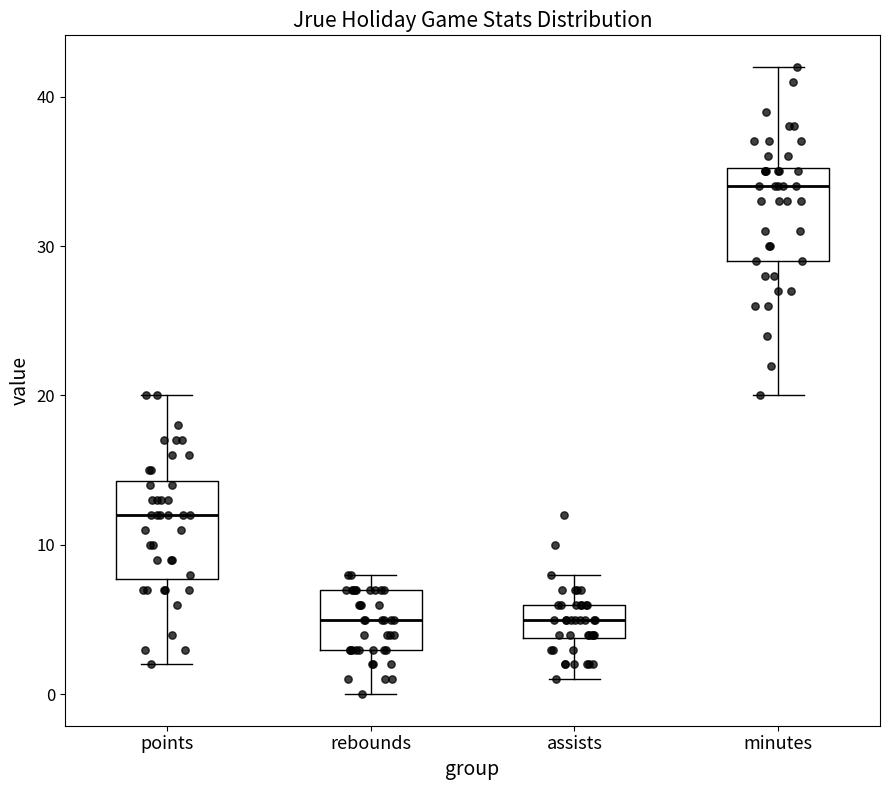

Reading left to right, transcribe this box plot: for each box, give where its median line is, the range the box spans, and where its two whiskers end, as read against the y-axis. The values are not printed on the chart, so give them approximately, as read against the axis.

points: median 12, box 8 to 14, whiskers 2 to 20
rebounds: median 5, box 3 to 7, whiskers 0 to 8
assists: median 5, box 4 to 6, whiskers 1 to 8
minutes: median 34, box 29 to 35, whiskers 20 to 42